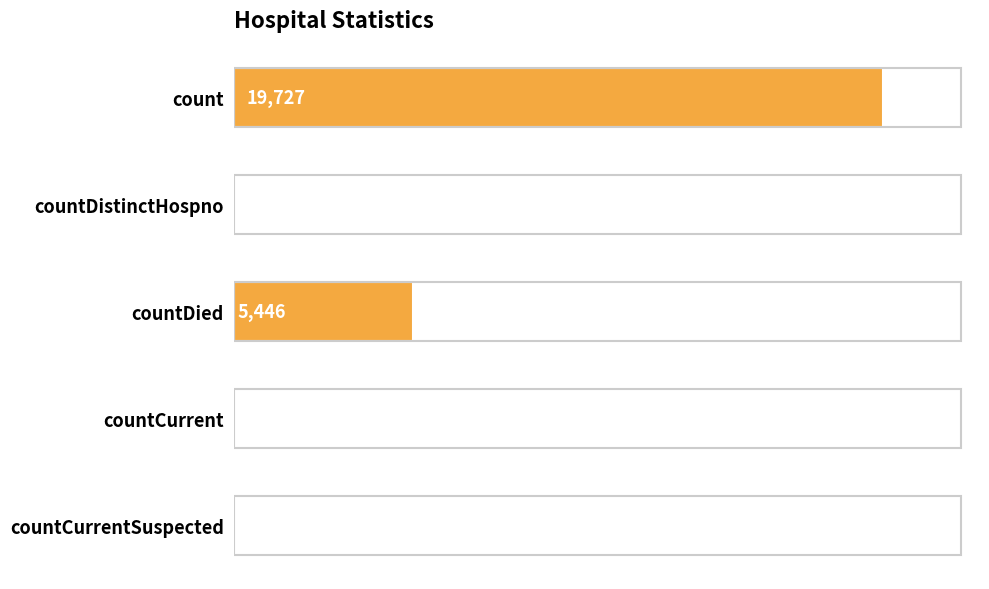

Count the number of data series in this chart.

1